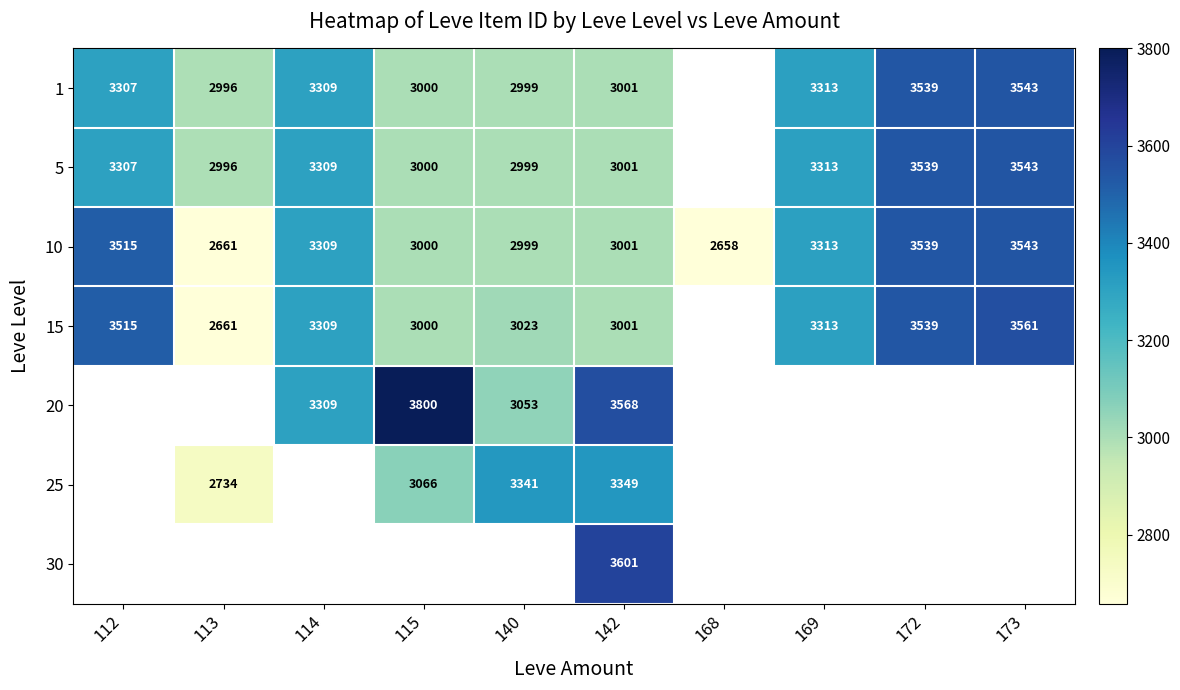

Is the value of 5 at 115 greater than the value of 1 at 114?

No